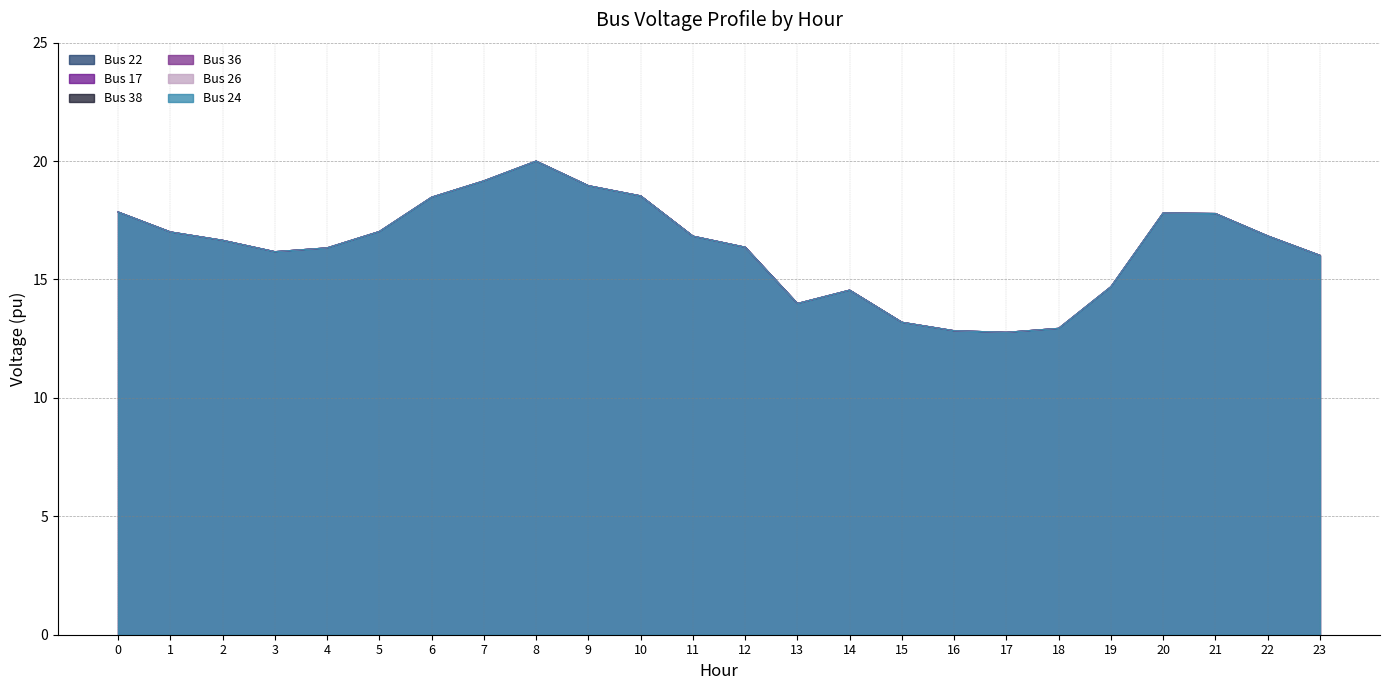

How many values in the Bus 17 series exceed 16?

17